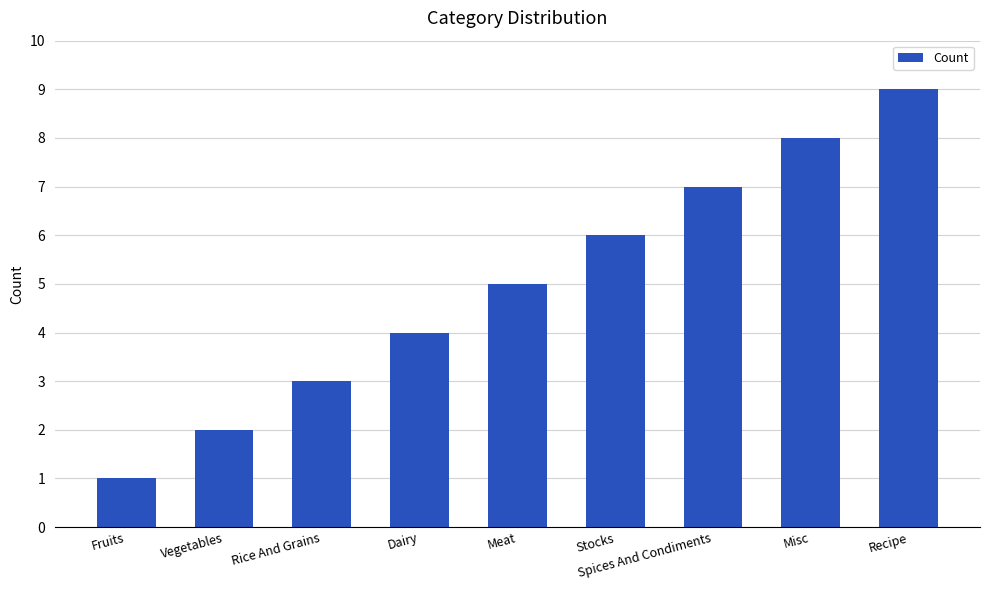

What is the sum of all values?

45